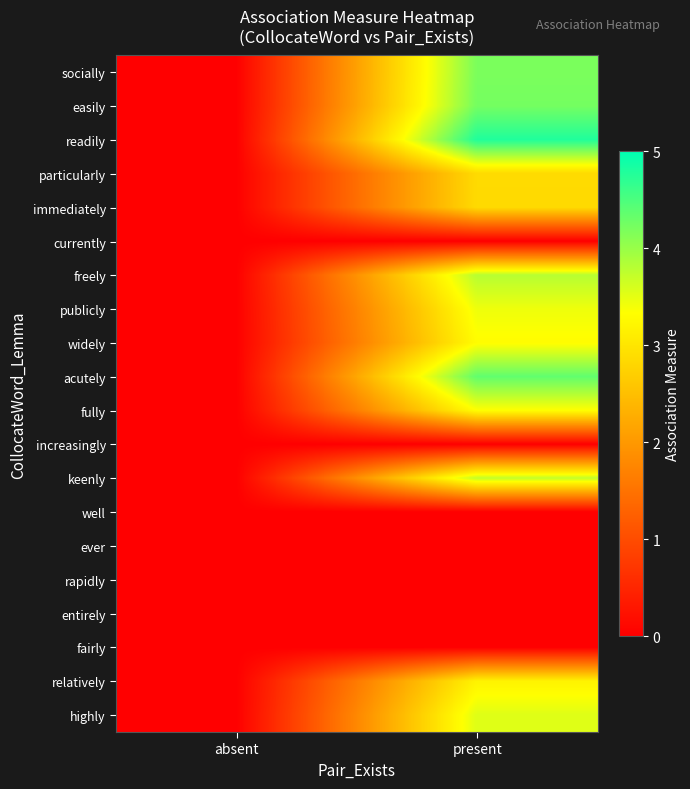

List the series in order of their peak value, lowest first.

currently, increasingly, well, ever, rapidly, entirely, fairly, immediately, particularly, relatively, widely, fully, publicly, highly, keenly, freely, socially, easily, acutely, readily